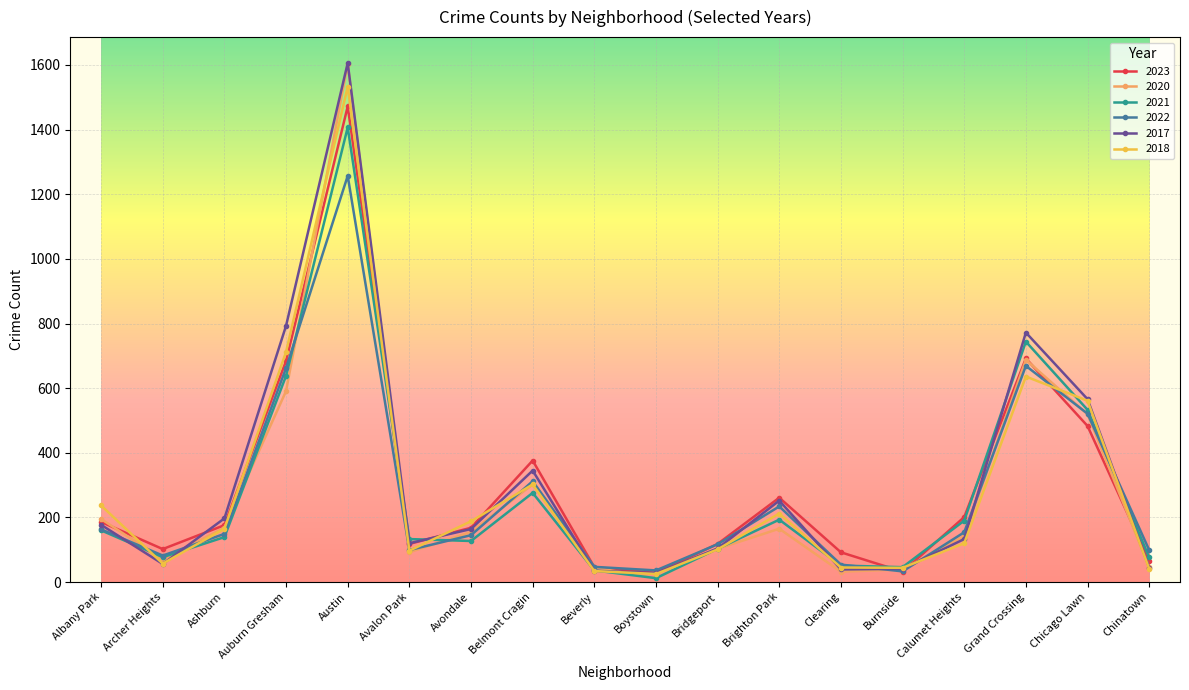

What are all the series names shown in the legend?

2023, 2020, 2021, 2022, 2017, 2018